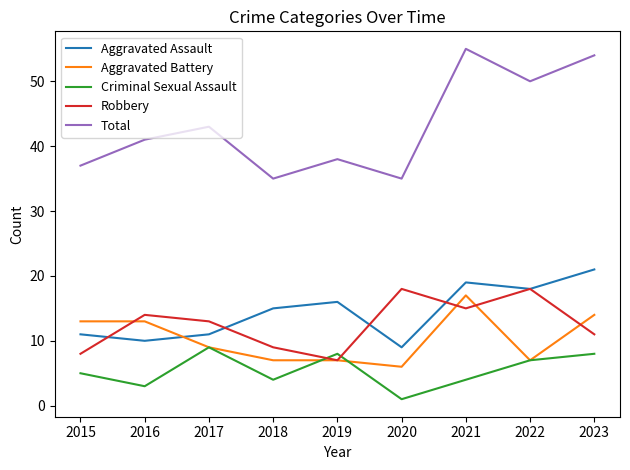

Reading left to right, list all the values displayed in this chart.

Aggravated Assault: 11	10	11	15	16	9	19	18	21
Aggravated Battery: 13	13	9	7	7	6	17	7	14
Criminal Sexual Assault: 5	3	9	4	8	1	4	7	8
Robbery: 8	14	13	9	7	18	15	18	11
Total: 37	41	43	35	38	35	55	50	54